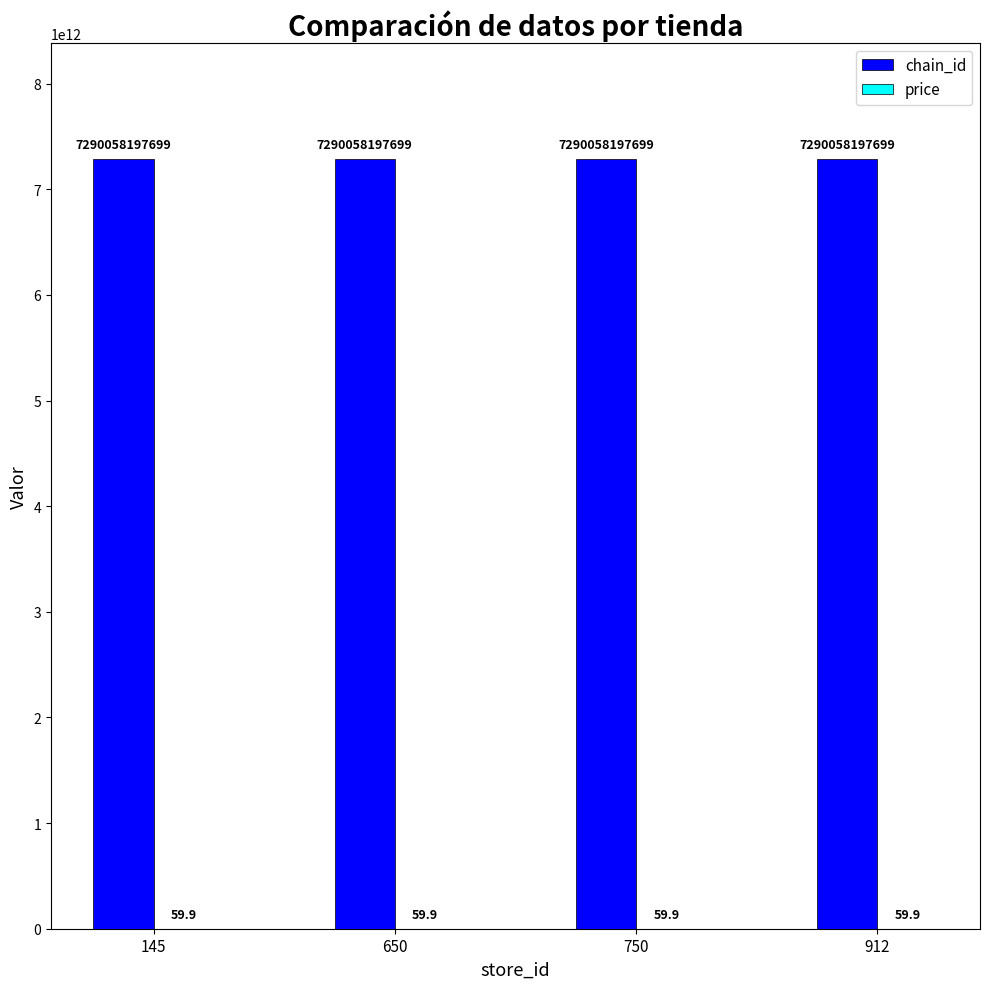

Count the number of categories in the chart.

4